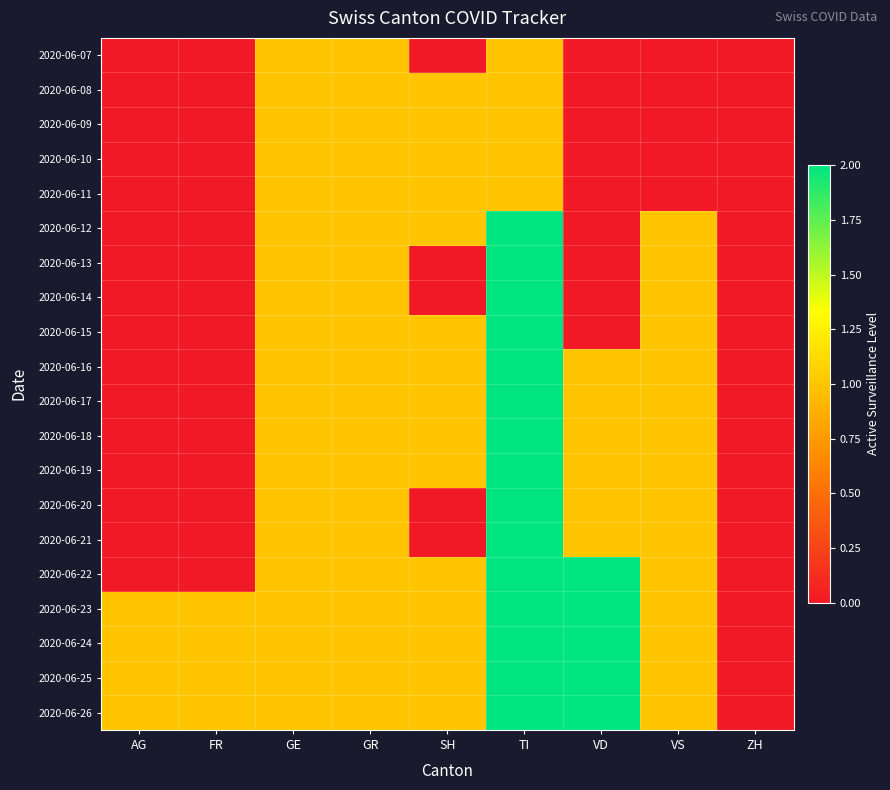

Reading left to right, what are all the values shown in this chart?

2020-06-07: AG=0	FR=0	GE=1	GR=1	SH=0	TI=1	VD=0	VS=0	ZH=0
2020-06-08: AG=0	FR=0	GE=1	GR=1	SH=1	TI=1	VD=0	VS=0	ZH=0
2020-06-09: AG=0	FR=0	GE=1	GR=1	SH=1	TI=1	VD=0	VS=0	ZH=0
2020-06-10: AG=0	FR=0	GE=1	GR=1	SH=1	TI=1	VD=0	VS=0	ZH=0
2020-06-11: AG=0	FR=0	GE=1	GR=1	SH=1	TI=1	VD=0	VS=0	ZH=0
2020-06-12: AG=0	FR=0	GE=1	GR=1	SH=1	TI=2	VD=0	VS=1	ZH=0
2020-06-13: AG=0	FR=0	GE=1	GR=1	SH=0	TI=2	VD=0	VS=1	ZH=0
2020-06-14: AG=0	FR=0	GE=1	GR=1	SH=0	TI=2	VD=0	VS=1	ZH=0
2020-06-15: AG=0	FR=0	GE=1	GR=1	SH=1	TI=2	VD=0	VS=1	ZH=0
2020-06-16: AG=0	FR=0	GE=1	GR=1	SH=1	TI=2	VD=1	VS=1	ZH=0
2020-06-17: AG=0	FR=0	GE=1	GR=1	SH=1	TI=2	VD=1	VS=1	ZH=0
2020-06-18: AG=0	FR=0	GE=1	GR=1	SH=1	TI=2	VD=1	VS=1	ZH=0
2020-06-19: AG=0	FR=0	GE=1	GR=1	SH=1	TI=2	VD=1	VS=1	ZH=0
2020-06-20: AG=0	FR=0	GE=1	GR=1	SH=0	TI=2	VD=1	VS=1	ZH=0
2020-06-21: AG=0	FR=0	GE=1	GR=1	SH=0	TI=2	VD=1	VS=1	ZH=0
2020-06-22: AG=0	FR=0	GE=1	GR=1	SH=1	TI=2	VD=2	VS=1	ZH=0
2020-06-23: AG=1	FR=1	GE=1	GR=1	SH=1	TI=2	VD=2	VS=1	ZH=0
2020-06-24: AG=1	FR=1	GE=1	GR=1	SH=1	TI=2	VD=2	VS=1	ZH=0
2020-06-25: AG=1	FR=1	GE=1	GR=1	SH=1	TI=2	VD=2	VS=1	ZH=0
2020-06-26: AG=1	FR=1	GE=1	GR=1	SH=1	TI=2	VD=2	VS=1	ZH=0